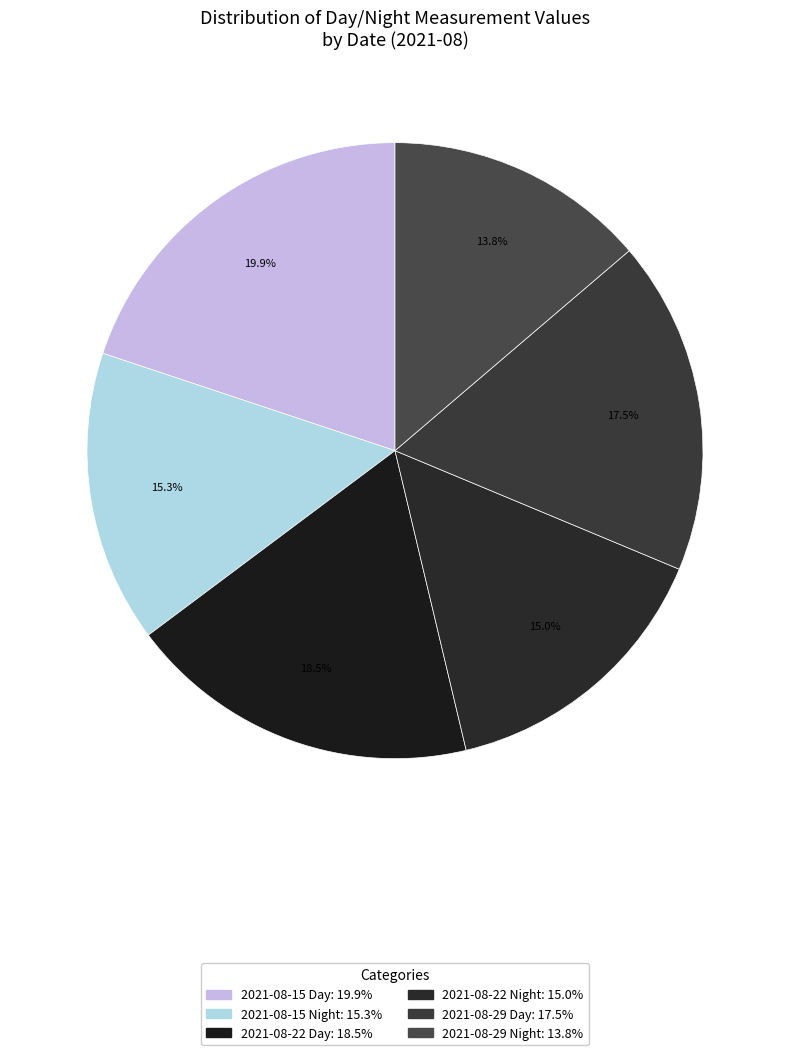

To the nearest percent, what is the difference between the 2021-08-29 Night and 2021-08-29 Day slice percentages?

4%